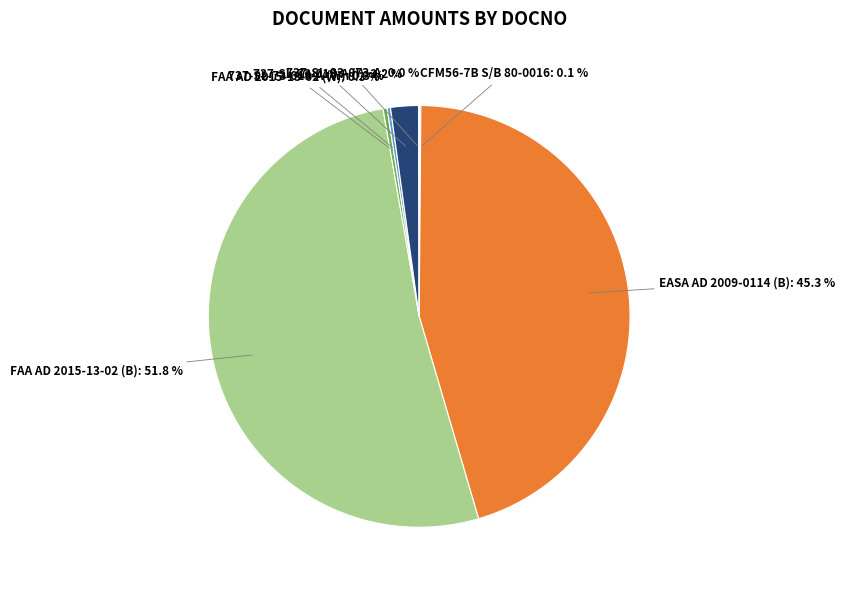

To the nearest percent, what is the combined percentage of 737-SL-73-019-A (I) and EASA AD 2009-0114 (B)?

47%